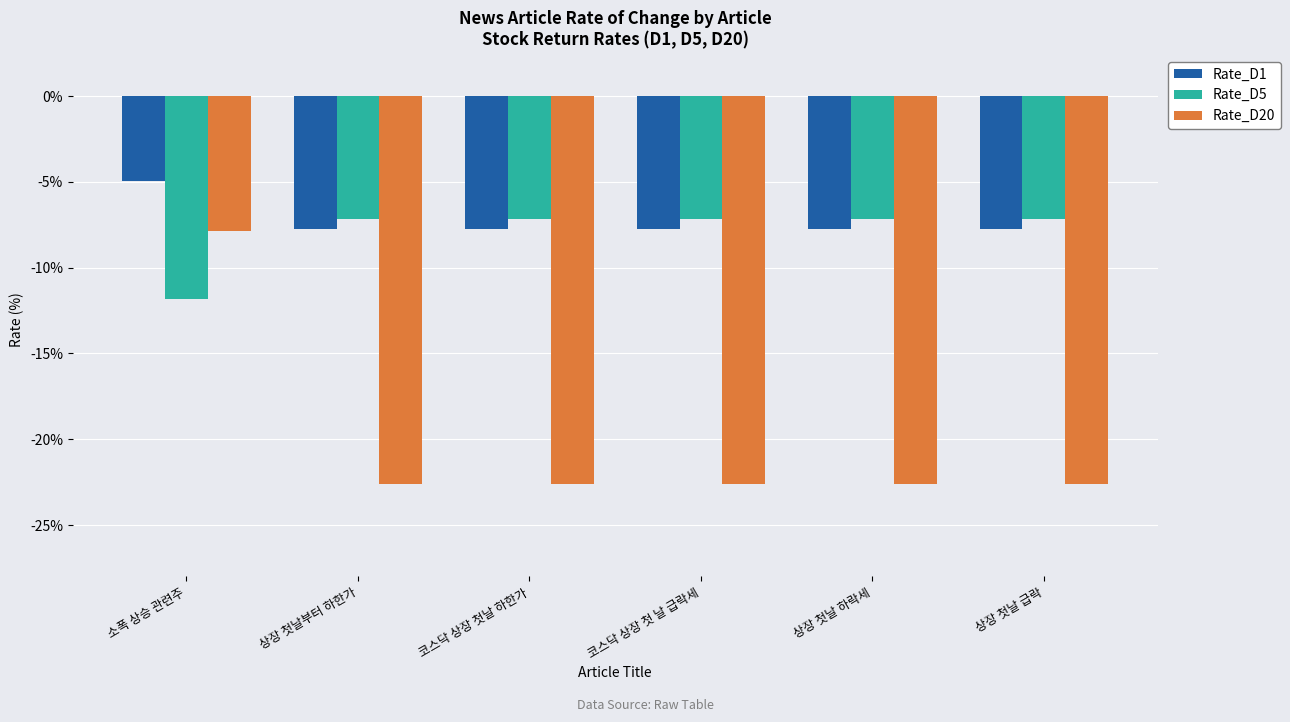

True or false: Rate_D5 has a value of -7.1 at 코스닥 상장 첫날 하한가.

True